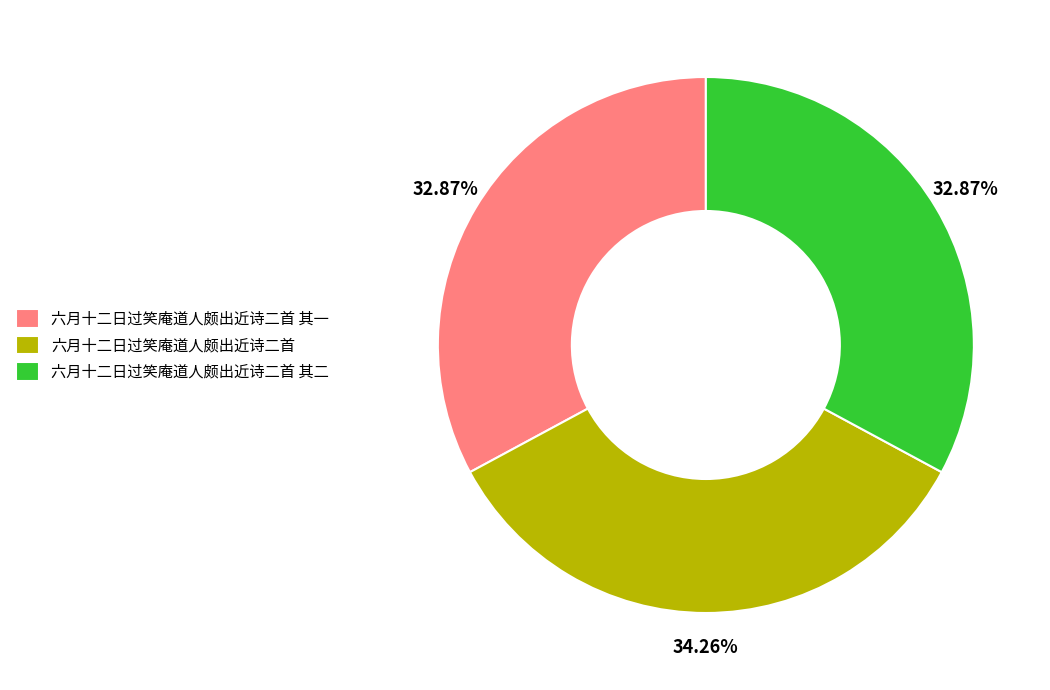

Does 六月十二日过笑庵道人颇出近诗二首 其二 account for over 50% of the chart?

No